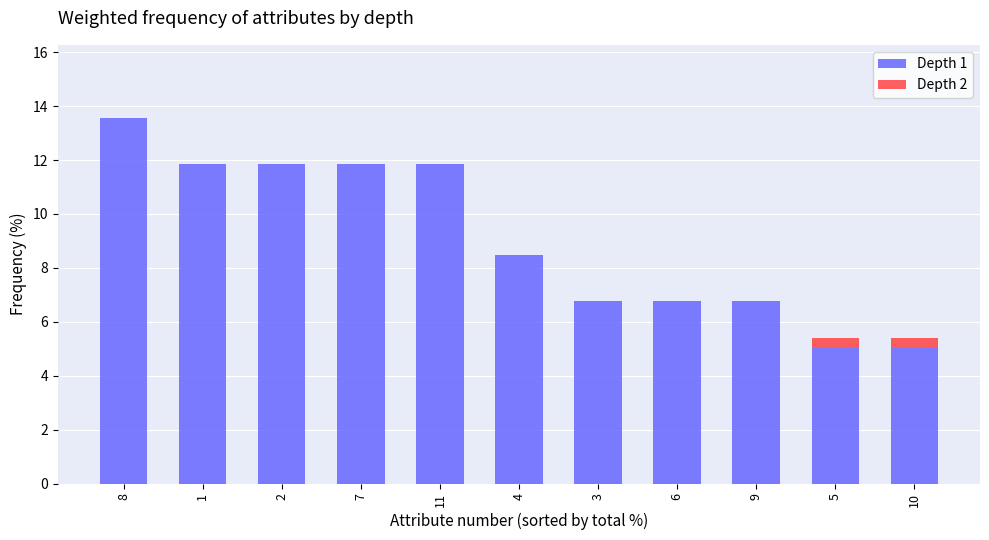

What are all the series names shown in the legend?

Depth 1, Depth 2